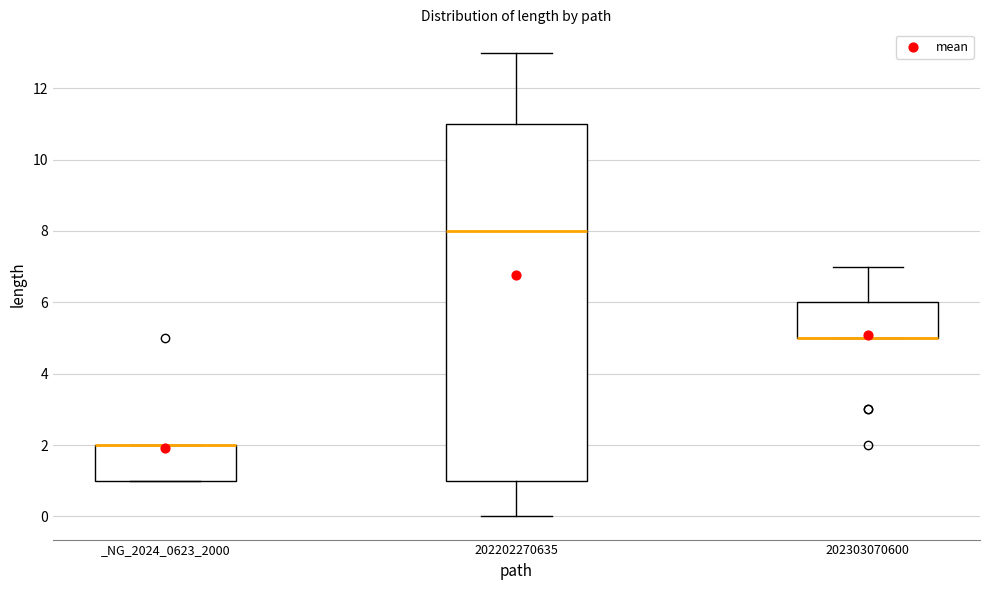

Where is the lower edge of the box for 202303070600 on the y-axis? The values are not printed on the chart, so give them approximately, as read against the axis.

5